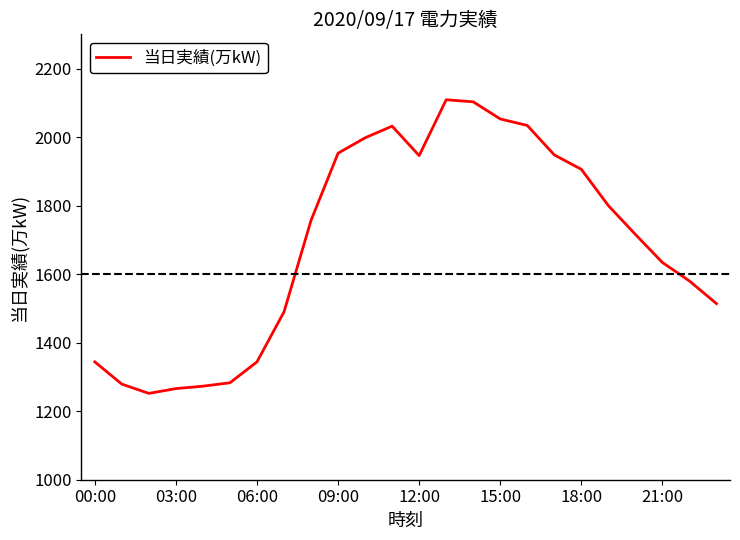

True or false: there are more than 1 points higher than both neighbors.

True